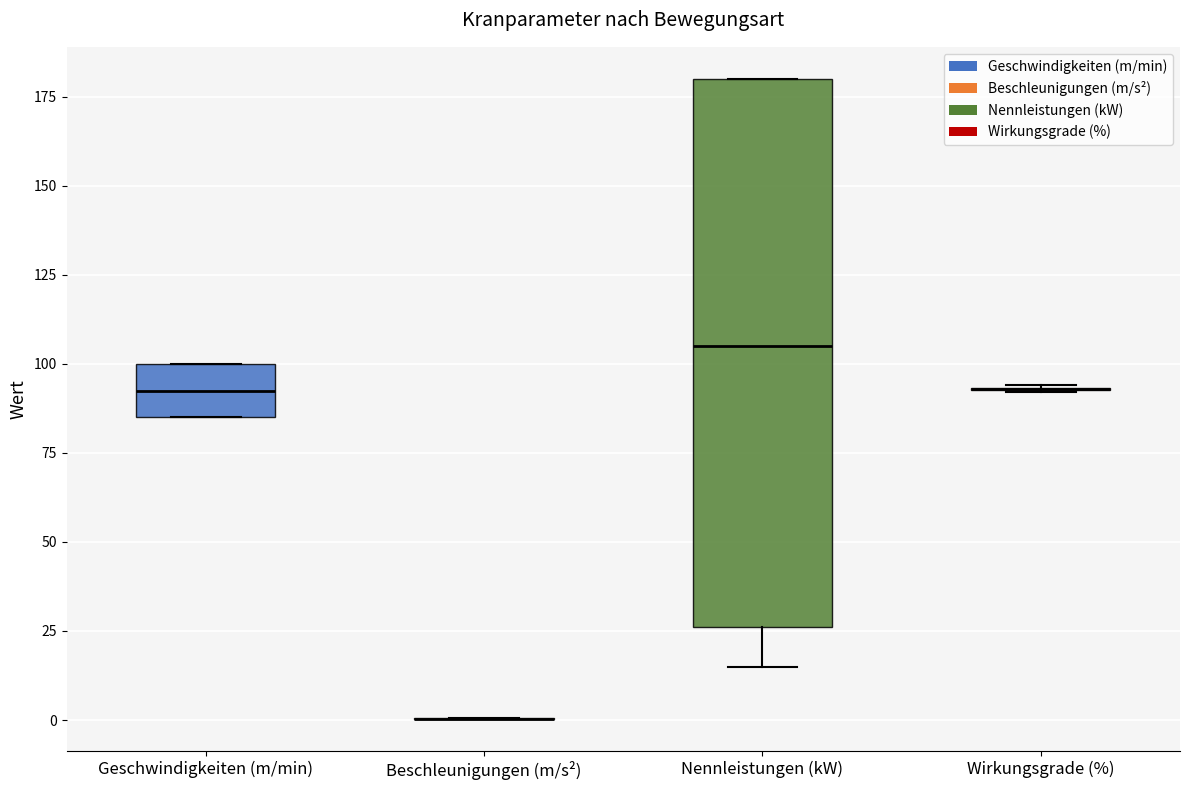

Reading left to right, read every box against the y-axis: the position of its median line, the range the box covers, and the ends of its whiskers. The values are not printed on the chart, so give them approximately, as read against the axis.

Geschwindigkeiten (m/min): median 95, box 85 to 100, whiskers 85 to 100
Beschleunigungen (m/s²): box collapsed to a line at 0, whiskers 0 to 0
Nennleistungen (kW): median 105, box 25 to 180, whiskers 15 to 180
Wirkungsgrade (%): box collapsed to a line at 95, whiskers 90 to 95